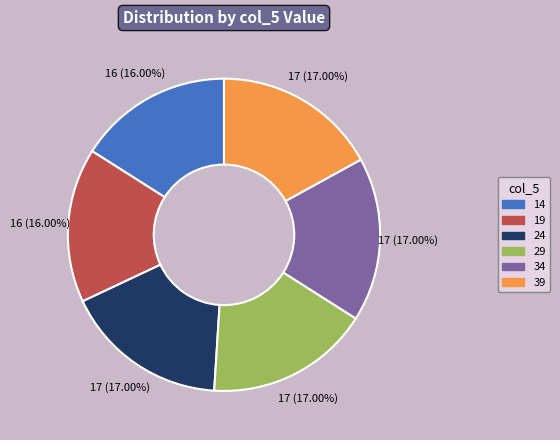

Is there a majority slice in this chart?

No